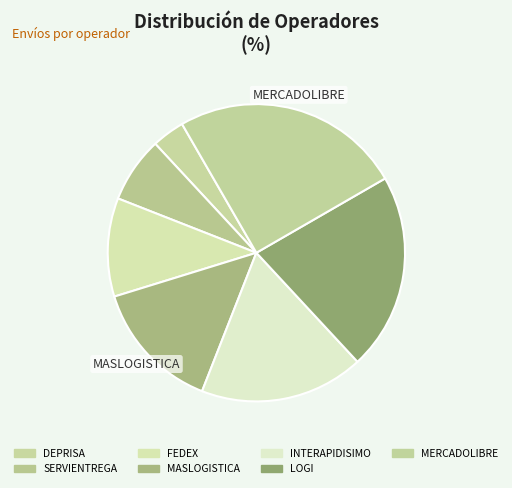

Count the number of slices in the pie.

7